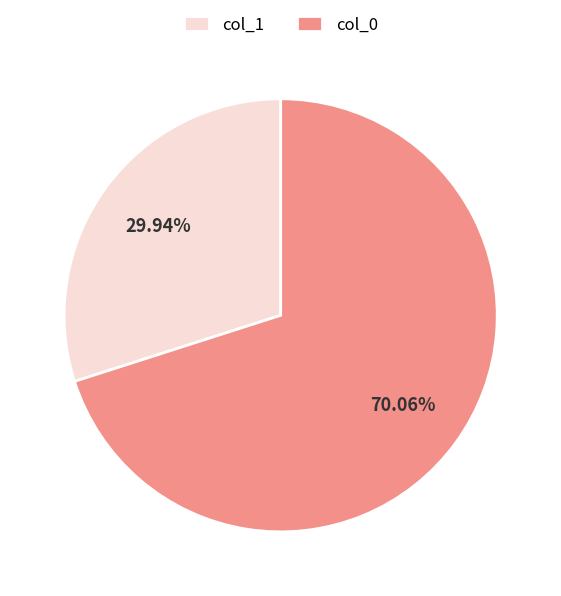

Rank the categories by value from lowest to highest.

col_1, col_0